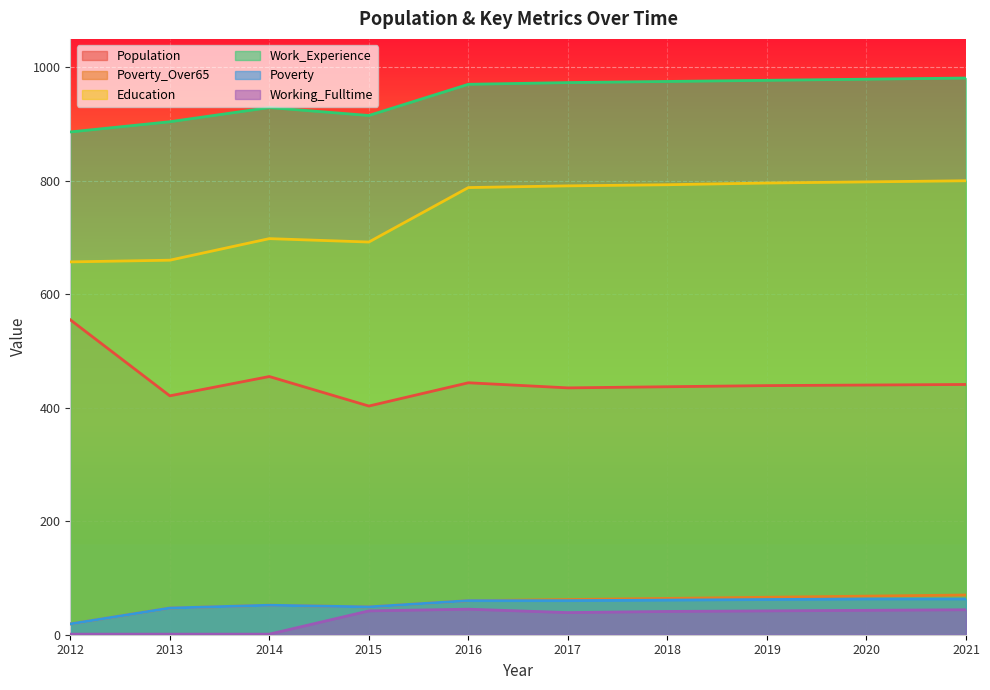

Does the chart display data point markers on the line(s)?

No